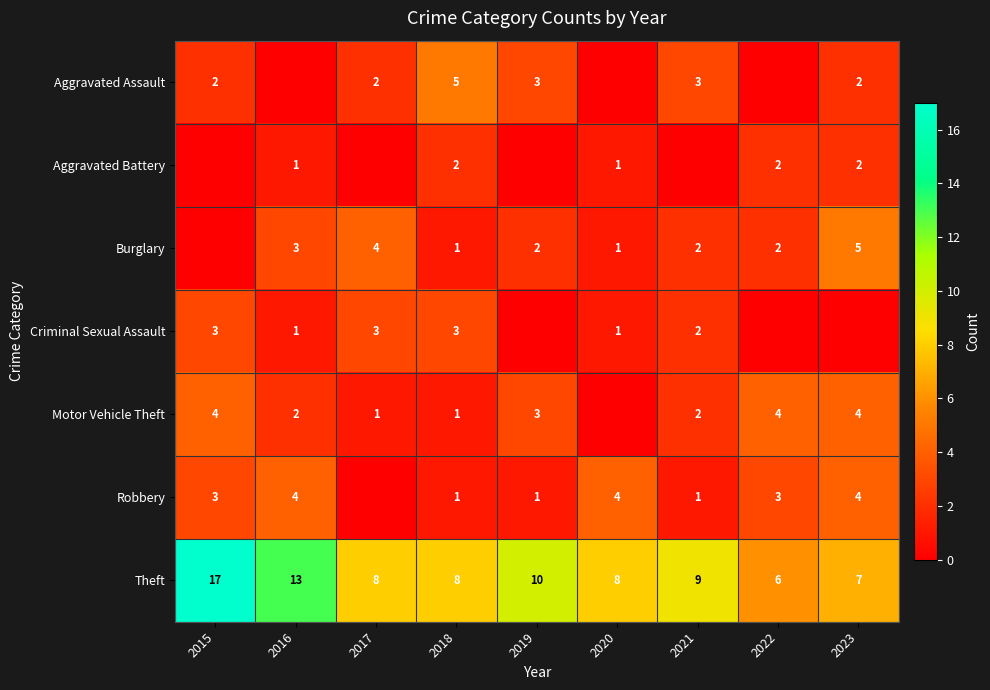

At which category does the chart reach its minimum across all series?

2016